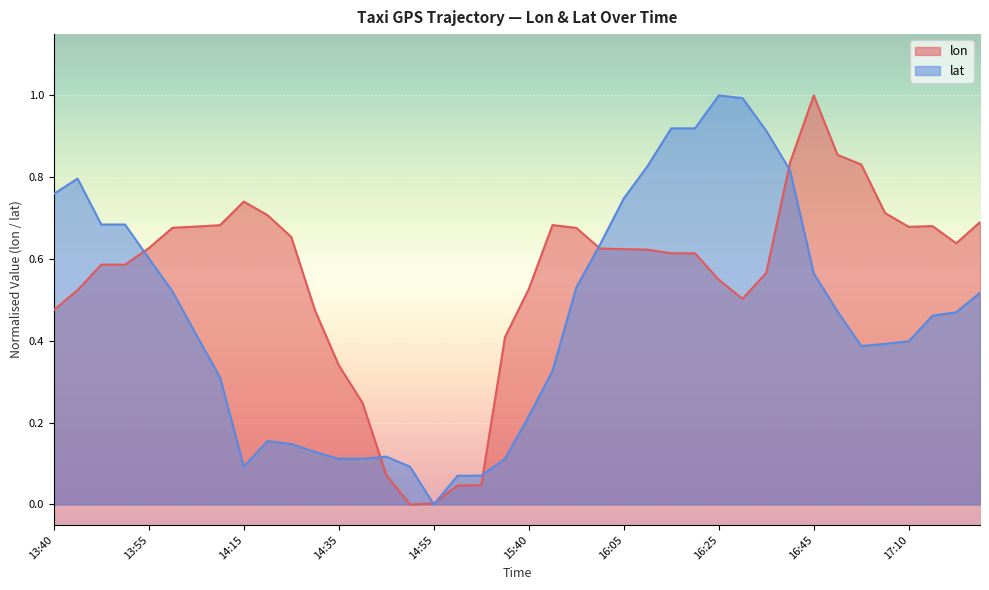

Between 17:15 and 16:40, which is larger?

16:40